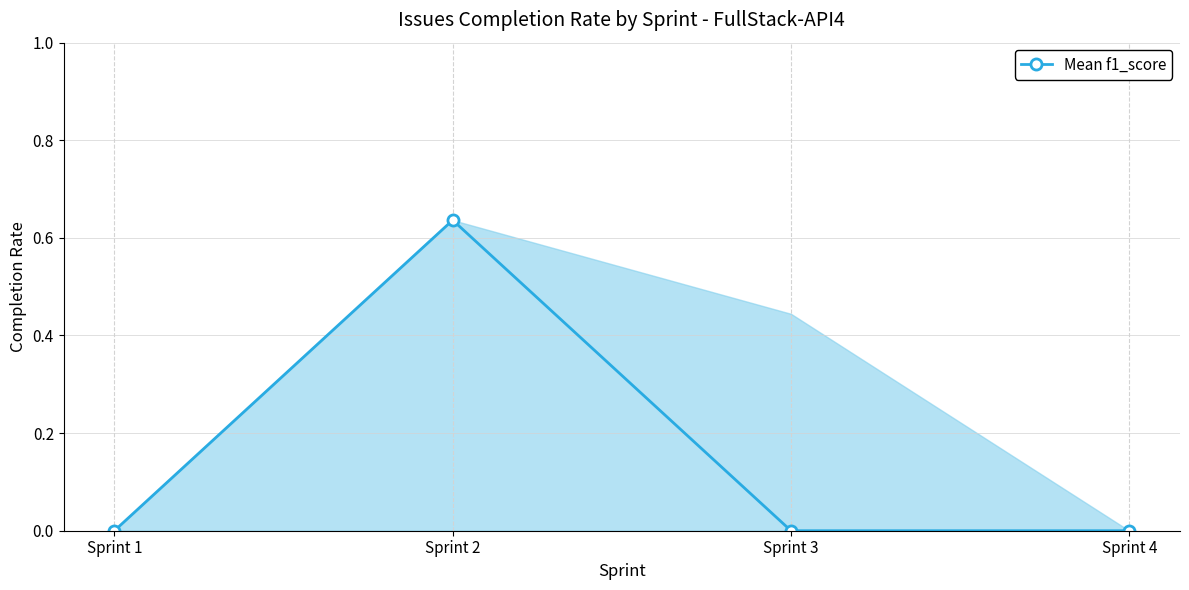

True or false: the data shows 0.1 at Sprint 2.

False